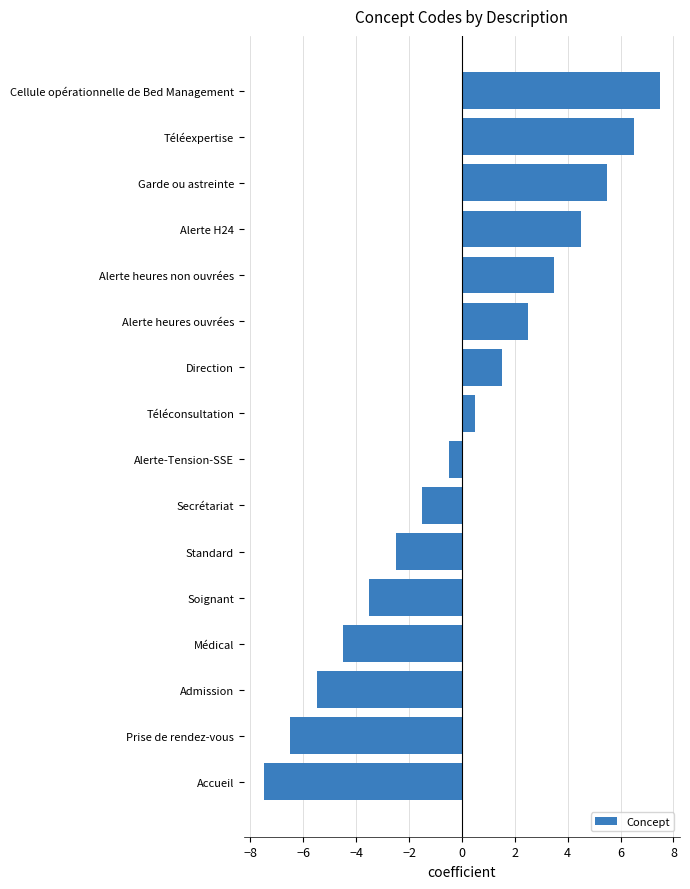

What value does the data have at Admission?

-5.5